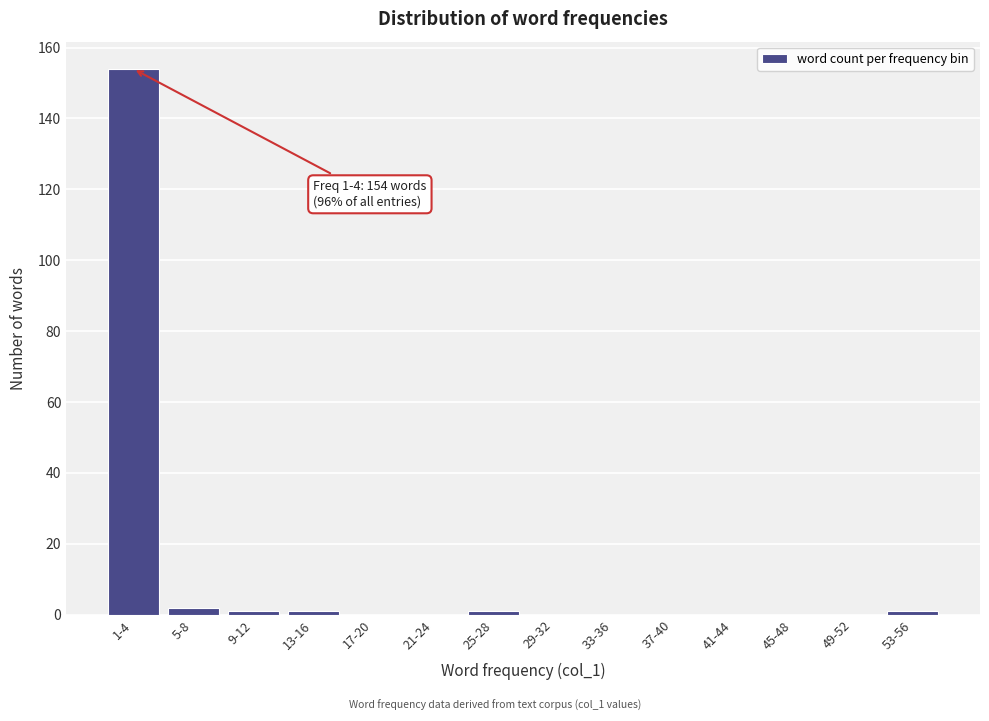

Reading left to right, what are all the values shown in this chart?

1-4=154	5-8=2	9-12=1	13-16=1	17-20=0	21-24=0	25-28=1	29-32=0	33-36=0	37-40=0	41-44=0	45-48=0	49-52=0	53-56=1